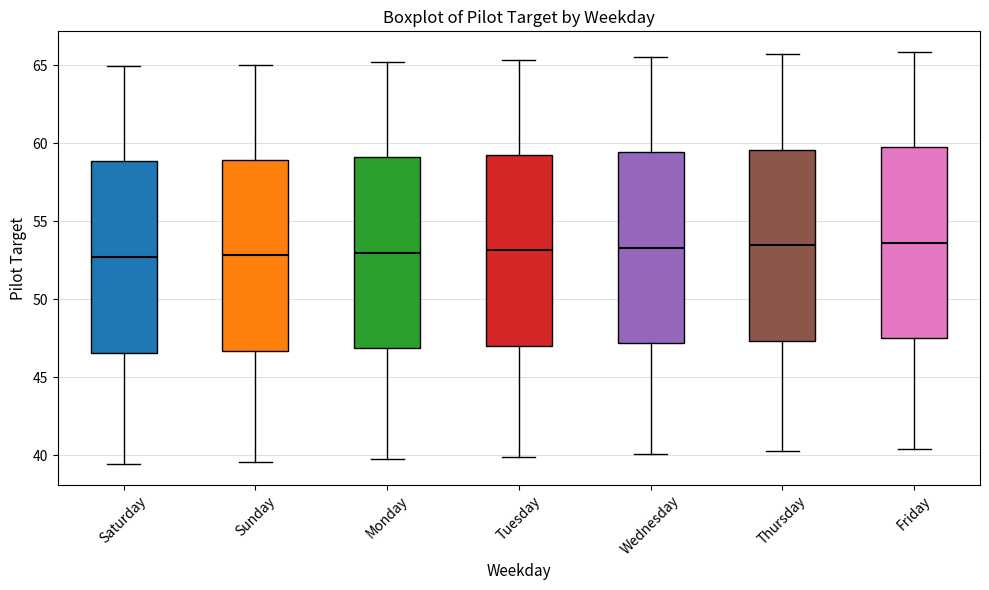

Where is the lower edge of the box for Tuesday on the y-axis? The values are not printed on the chart, so give them approximately, as read against the axis.

47.0